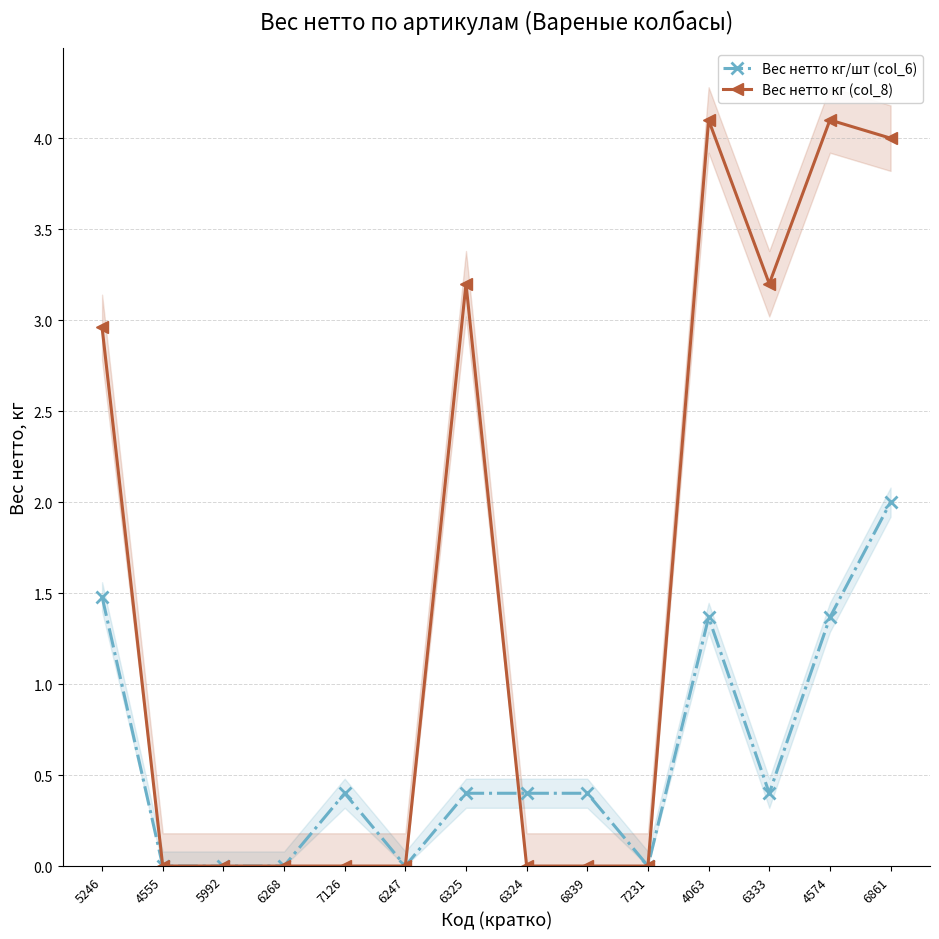

What position from the right is 4574?

2